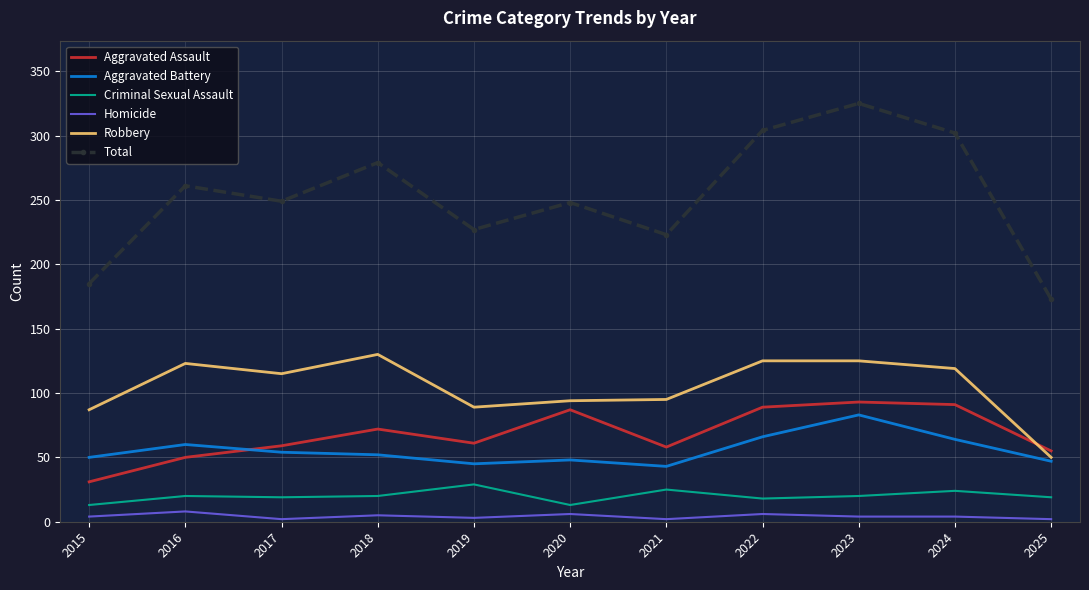

True or false: Criminal Sexual Assault has a value of 19 at 2025.

True